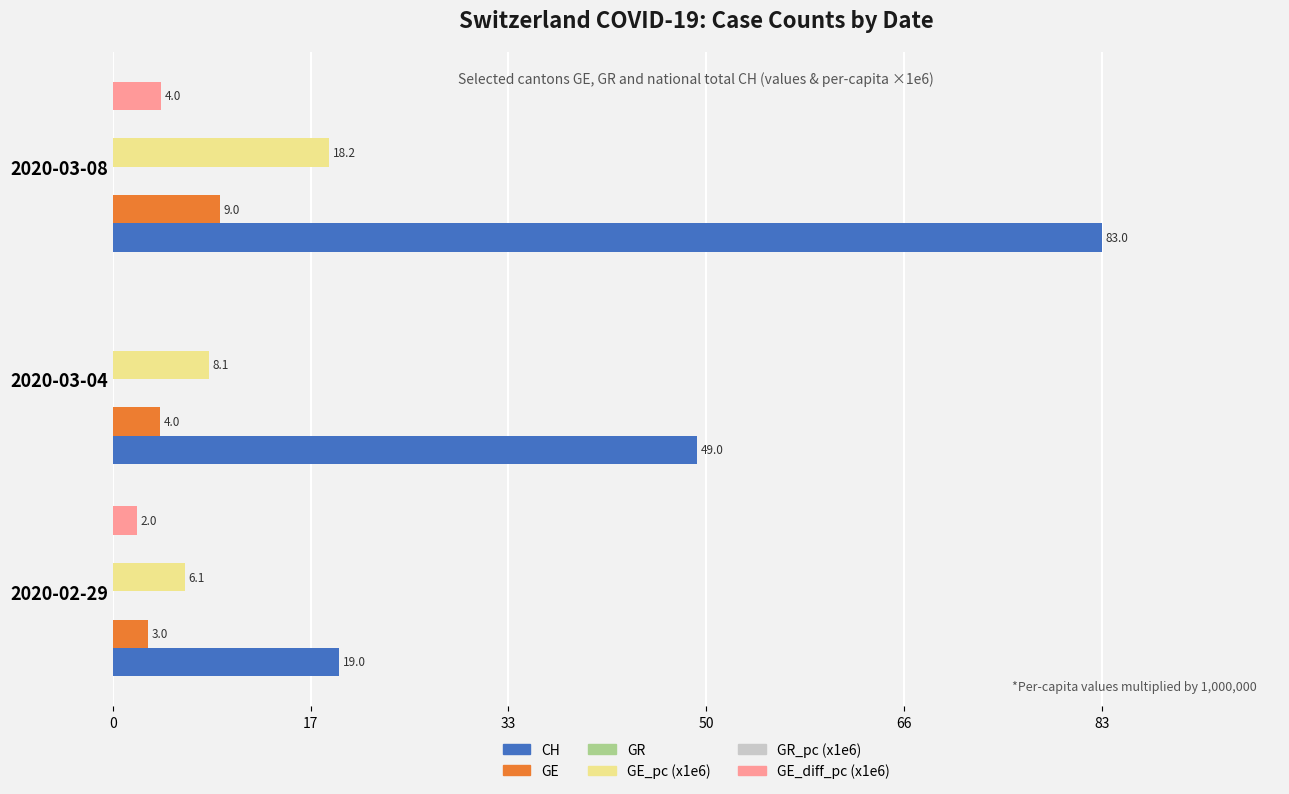

Which series has the widest spread of values?

CH